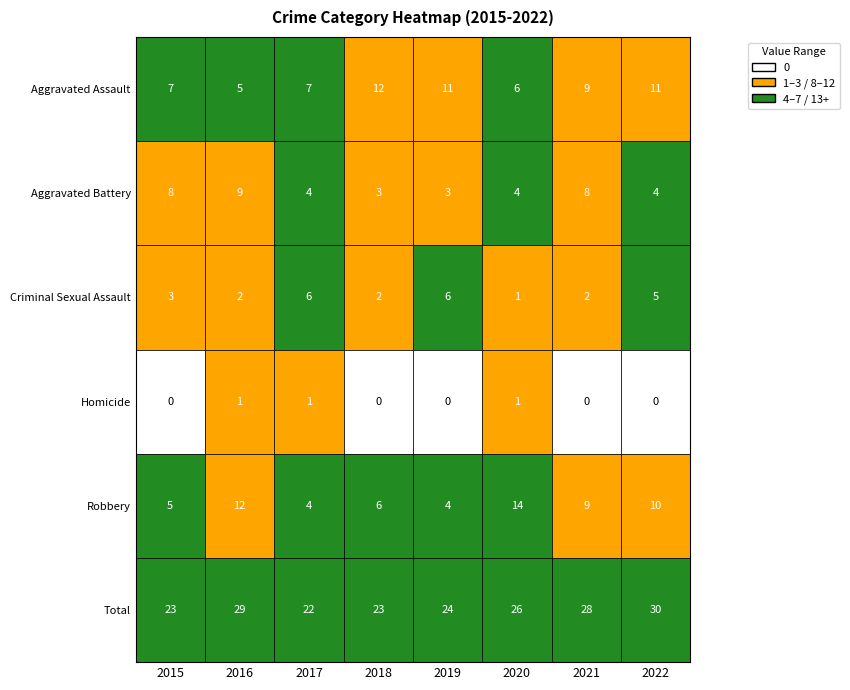

What is the sum of all Homicide values?

3